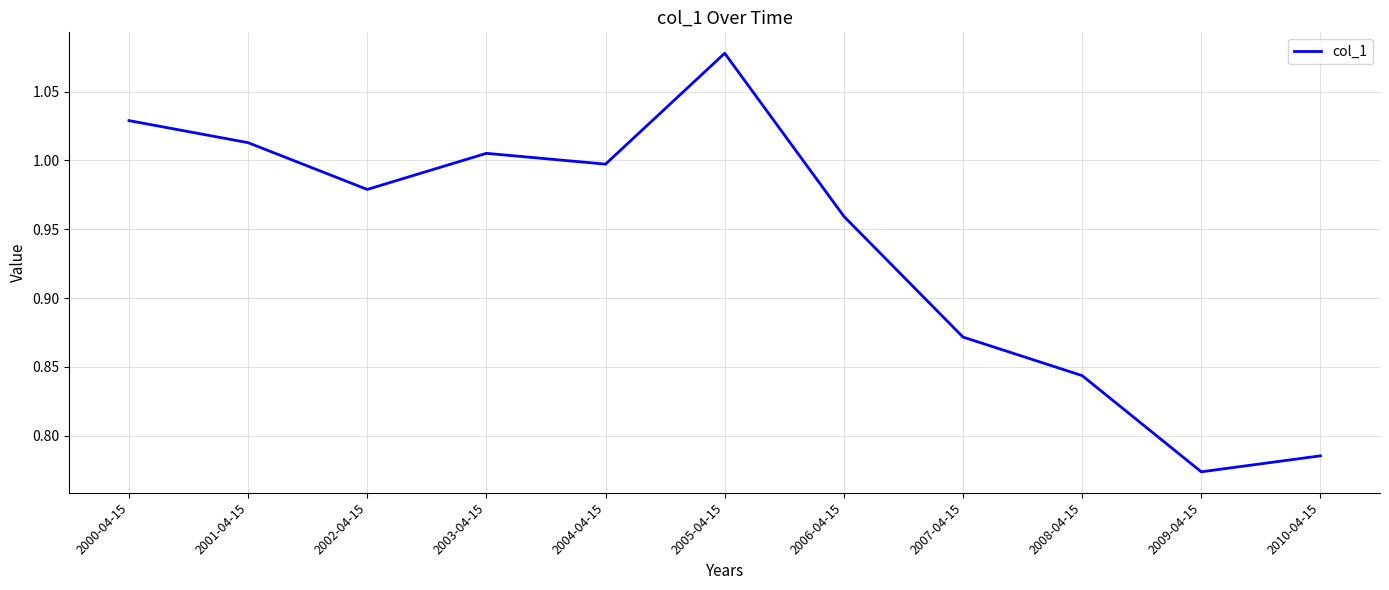

Which label corresponds to the smallest value in the chart?

2009-04-15